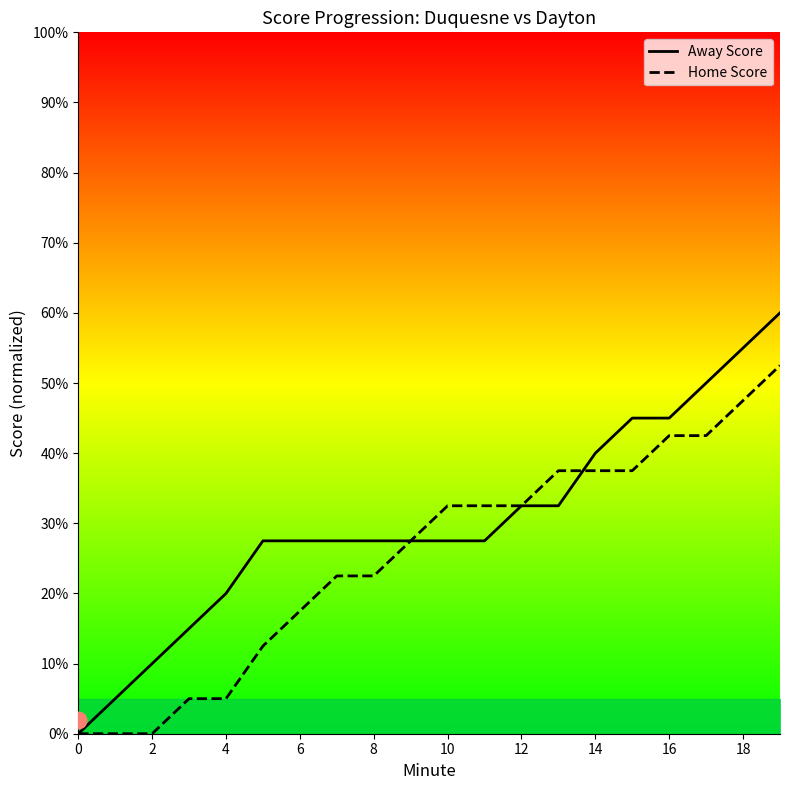

What is the sum of all Home Score values?

507.5